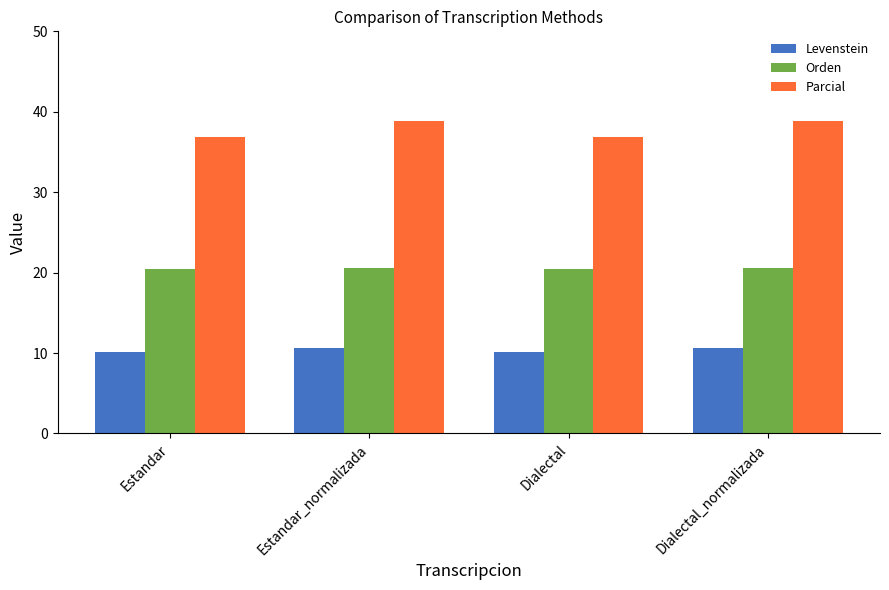

What position from the left is Dialectal?

3